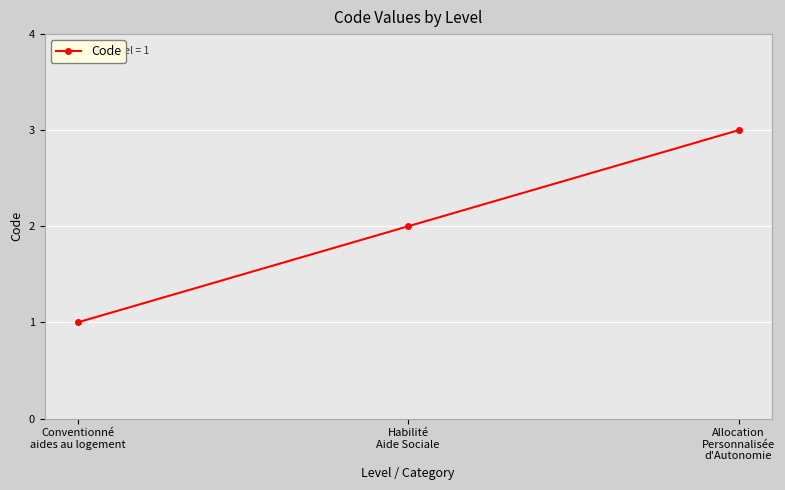

What is the change in value from Conventionné
aides au logement to Allocation
Personnalisée
d'Autonomie?

+2